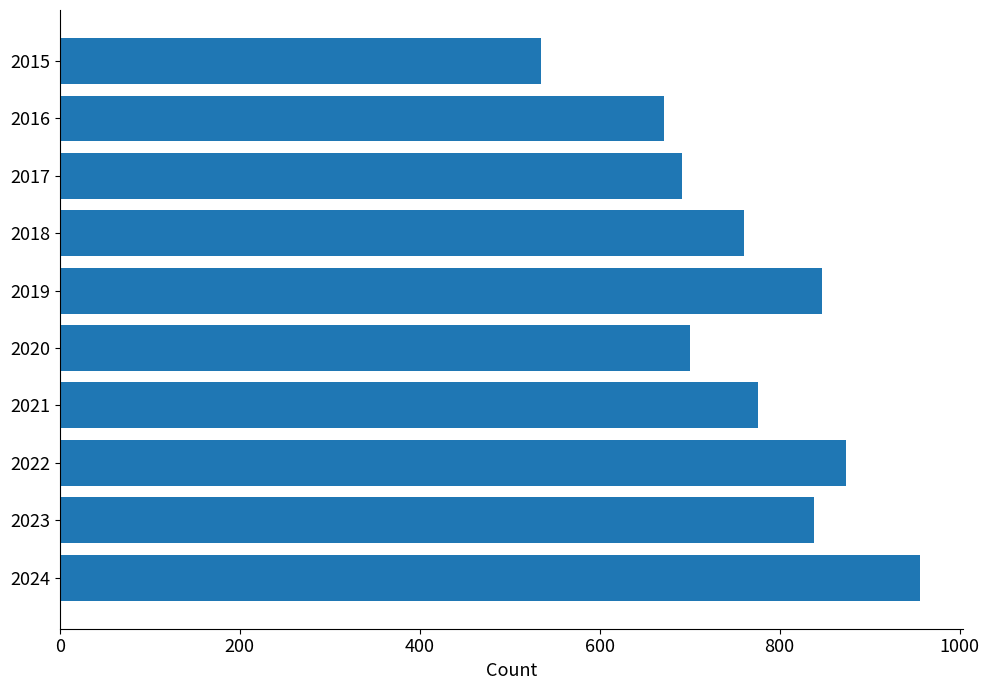

Which label corresponds to the largest value in the chart?

2024